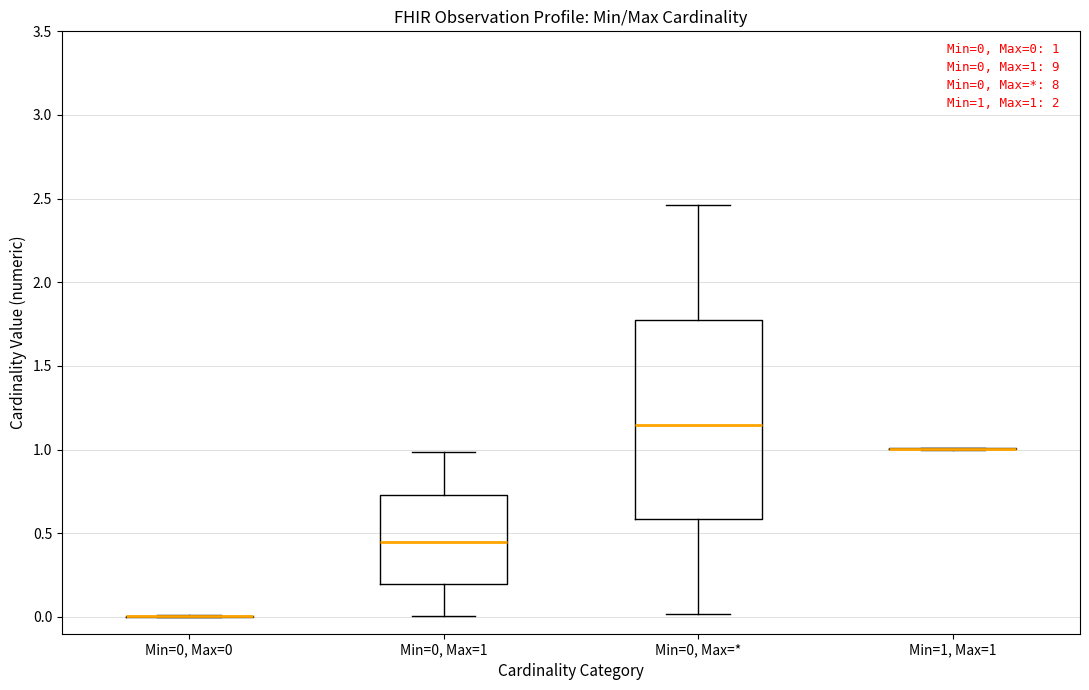

Comparing the boxes themselves (not the whiskers), which one is the tallest?

Min=0, Max=*